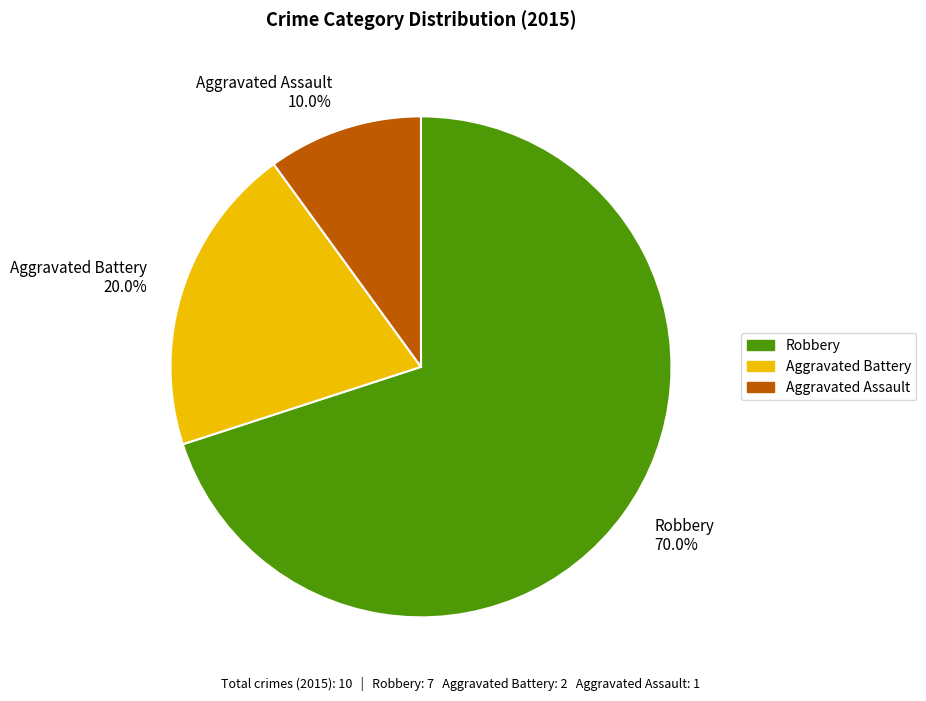

What percentage is the Robbery slice, to the nearest percent?

70%